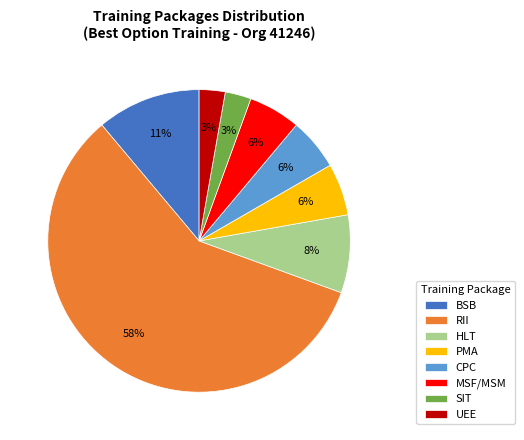

To the nearest percent, what percentage of the pie is SIT?

3%